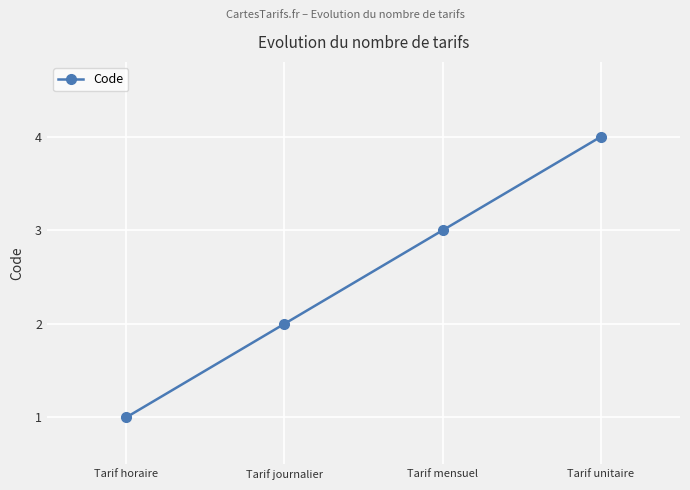

True or false: there are more than 0 points higher than both neighbors.

False